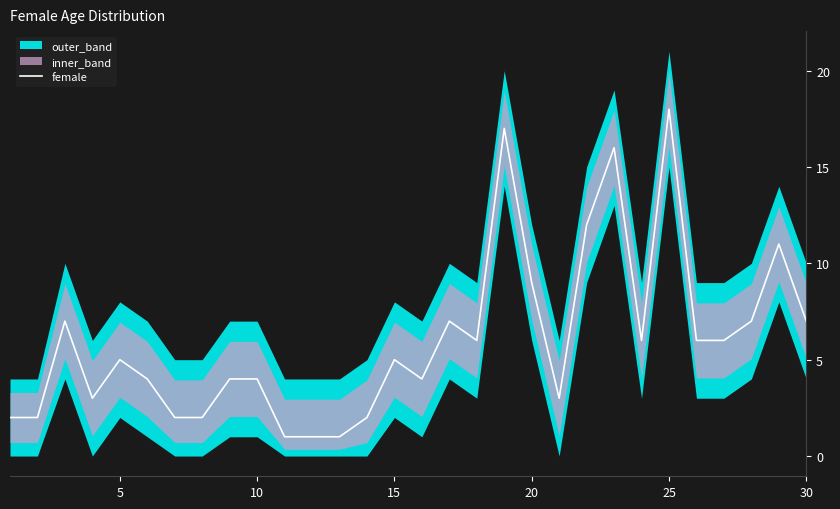

How many data points does each series have?

30